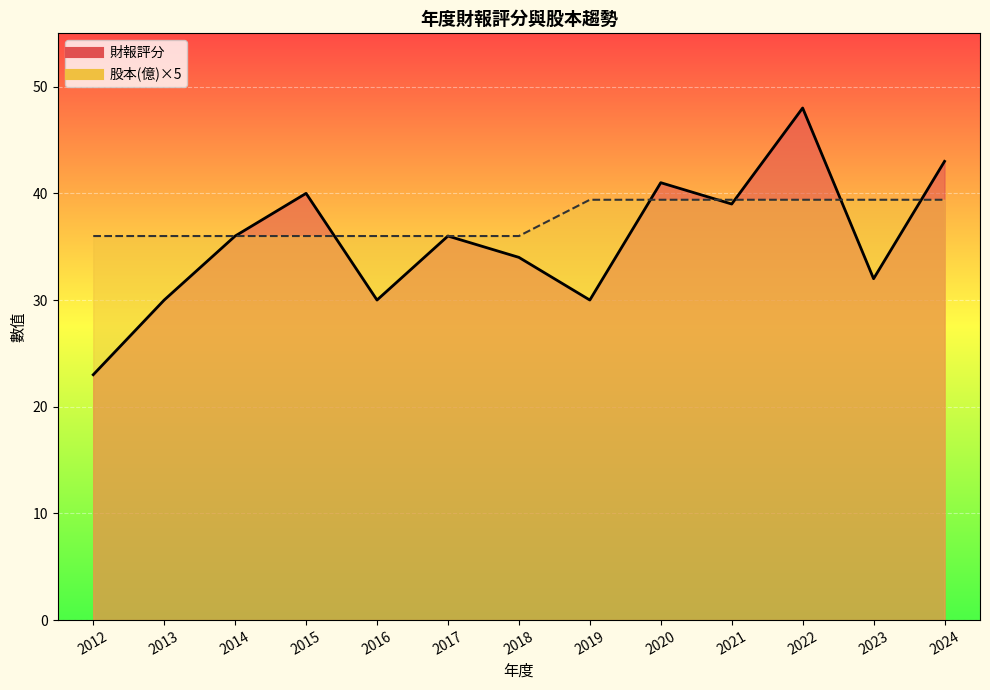

Between 2013 and 2015, which series saw the biggest shift?

財報評分_line